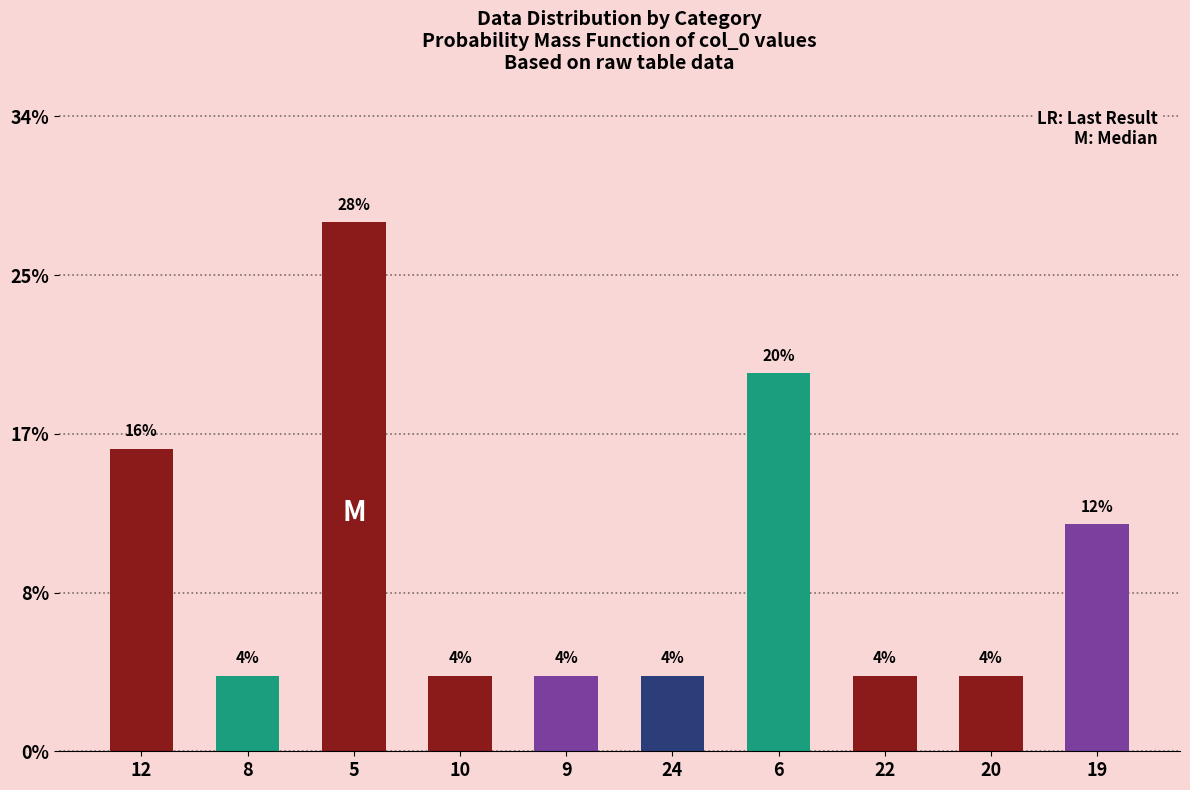

The chart shows a value of 1.2 at 20. True or false?

False